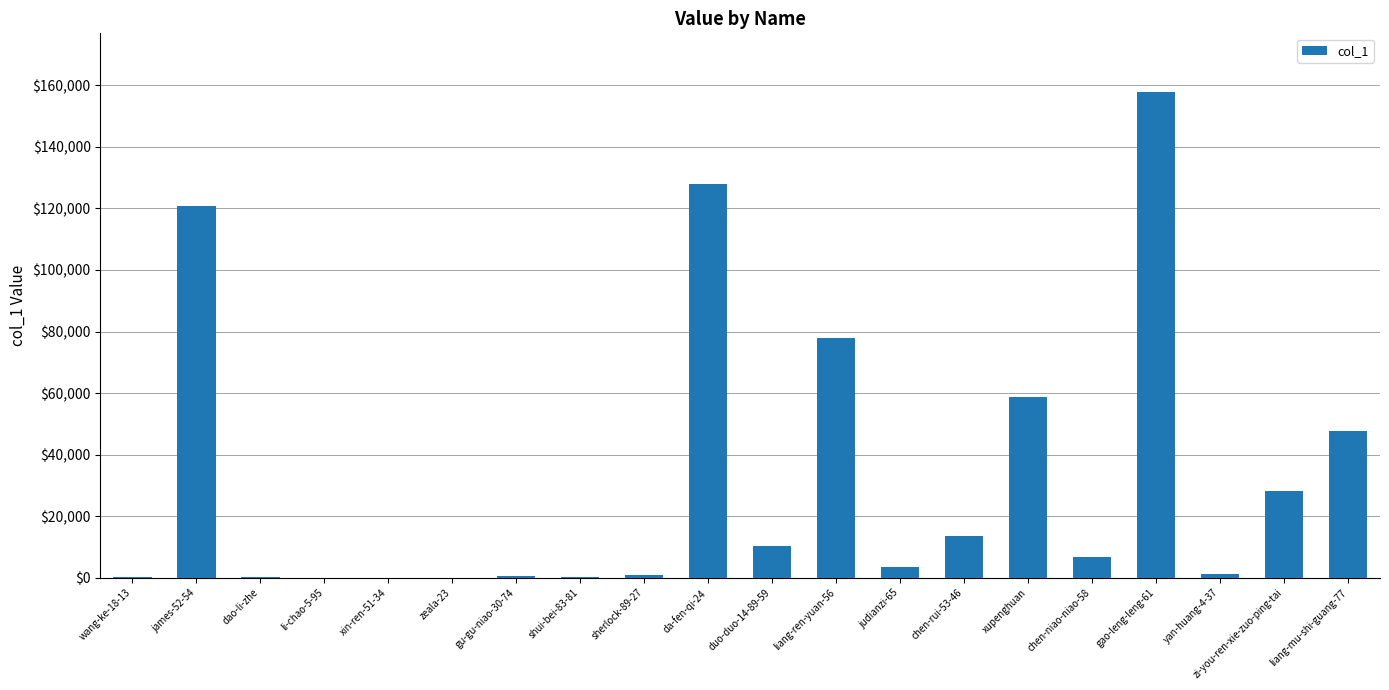

What is the sum of the values at da-fen-qi-24 and liang-ren-yuan-56?

205594